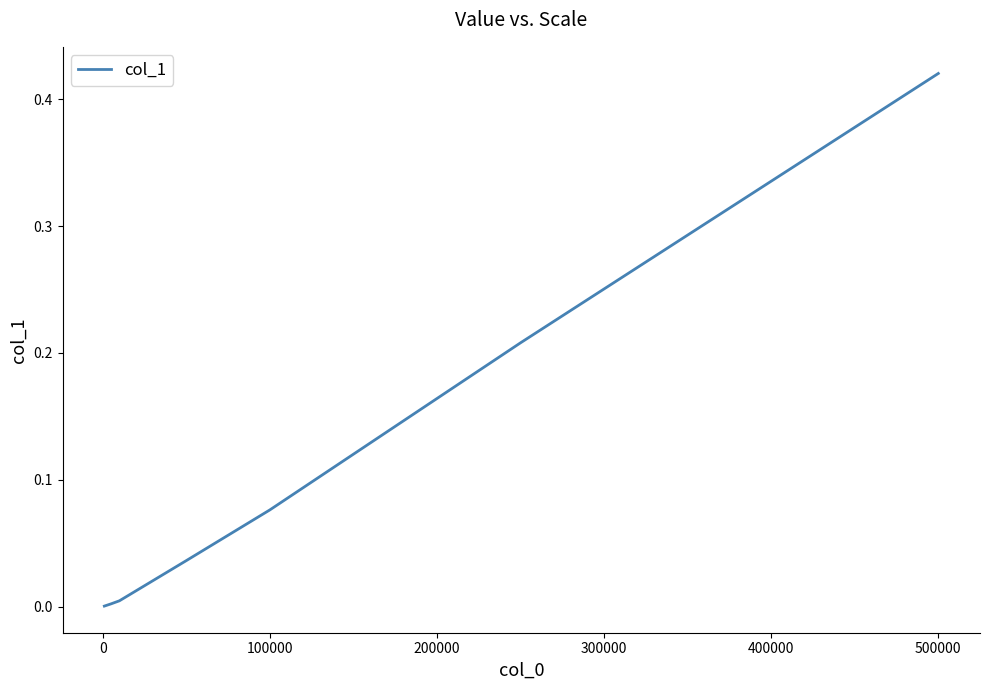

What is the sum of all values?

0.7